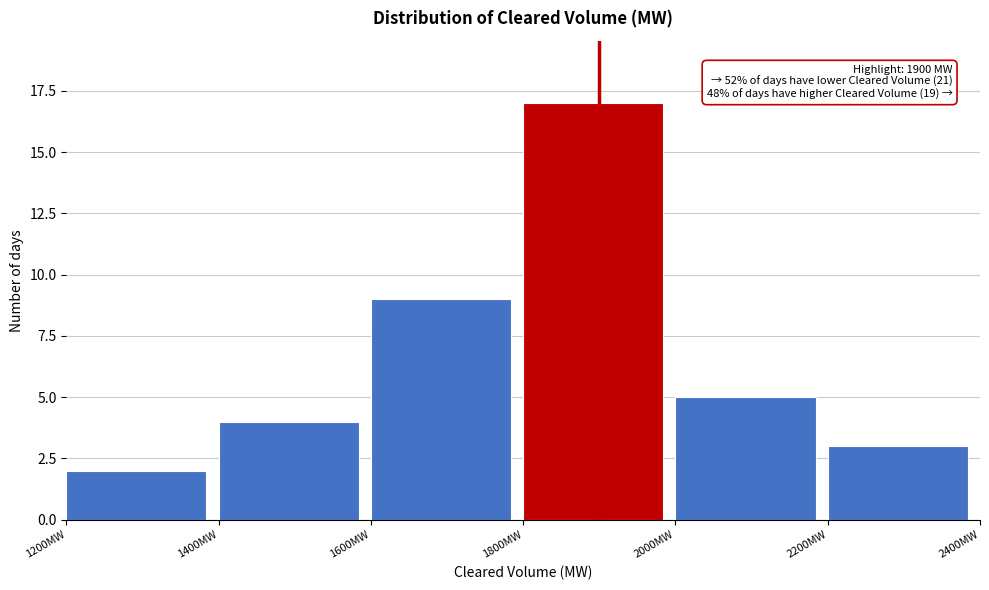

Which range on the x-axis has the tallest bar?

1800 to 2000